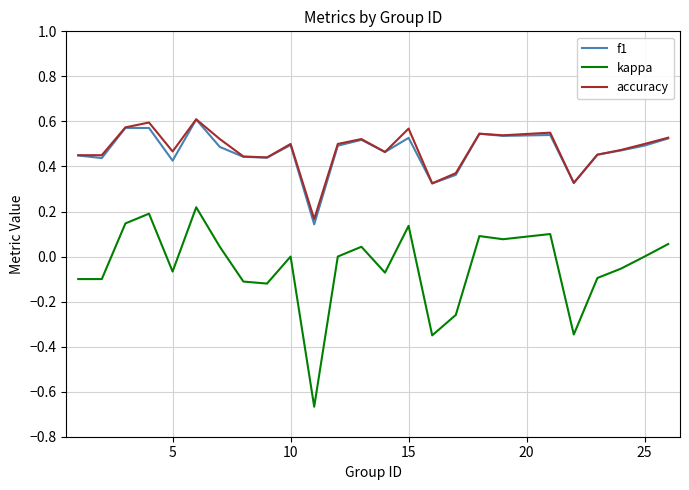

Which series has the widest spread of values?

kappa